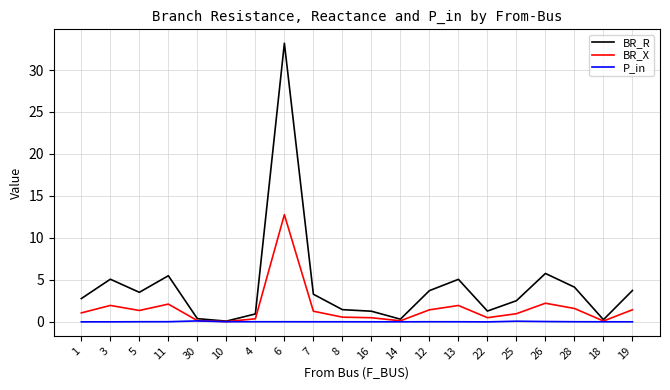

What is the minimum value for BR_R?

0.1